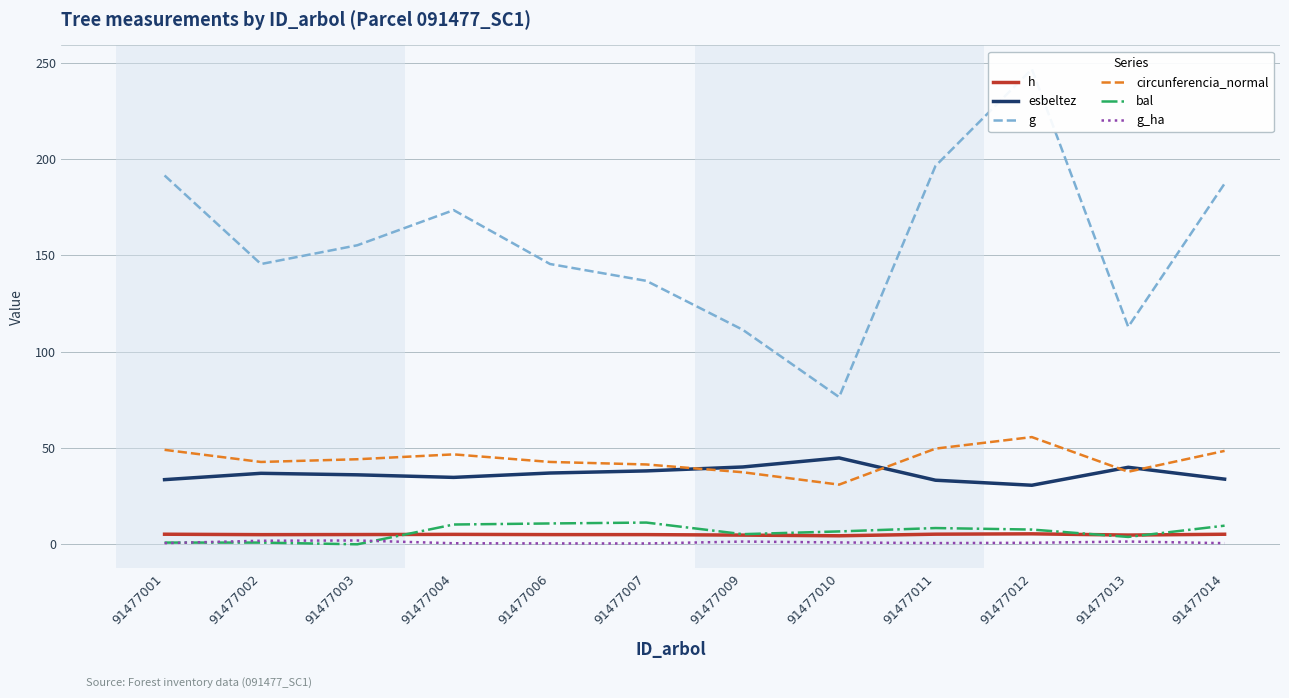

True or false: circunferencia_normal and esbeltez intersect in this chart.

True